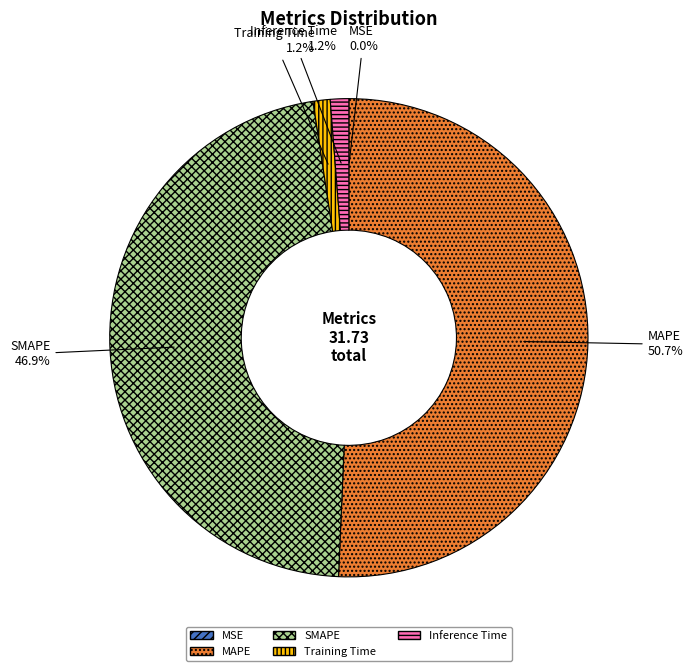

To the nearest percent, what is the average slice percentage?

20%